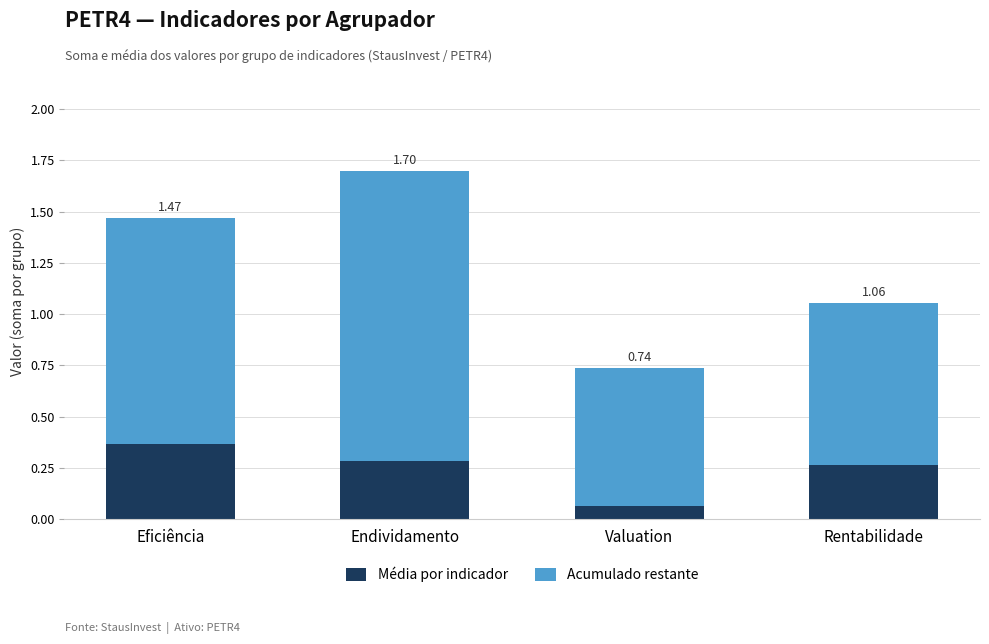

What is the label of the 4th bar from the right?

Eficiência